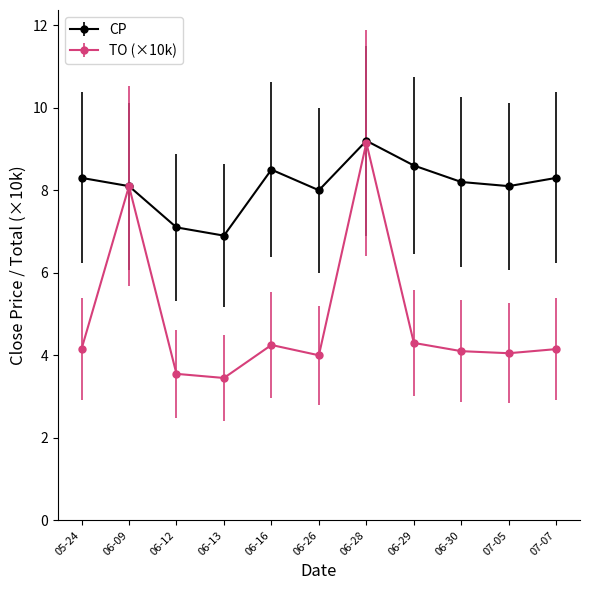

At which category is the sum across all series the highest?

06-28